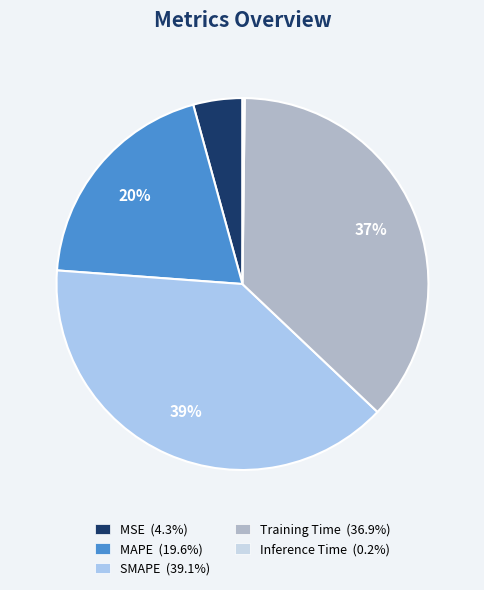

Does Training Time represent more than half of the total?

No